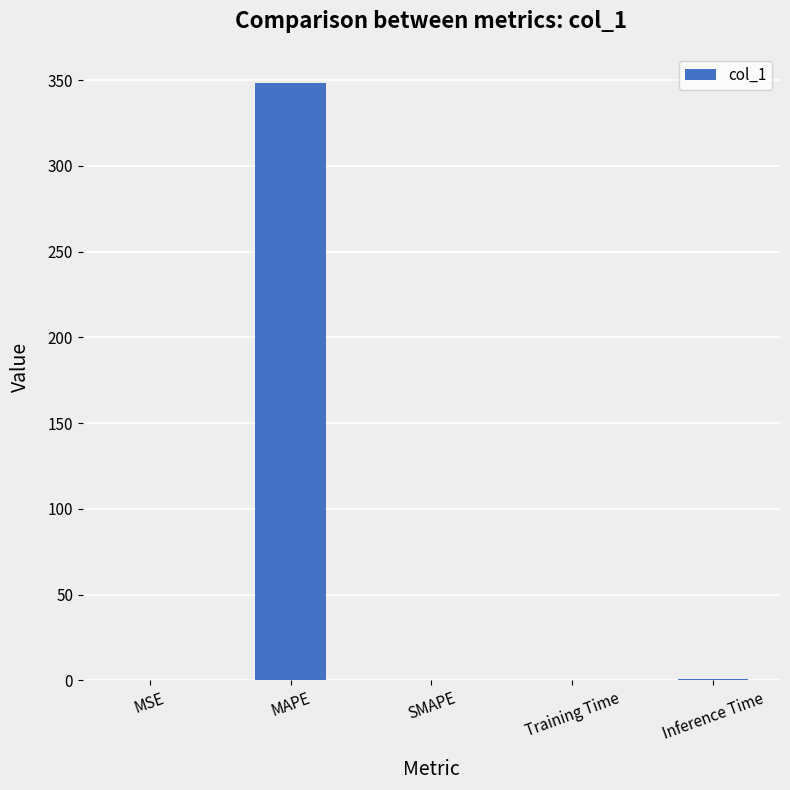

At which category does the chart reach its peak across all series?

MAPE